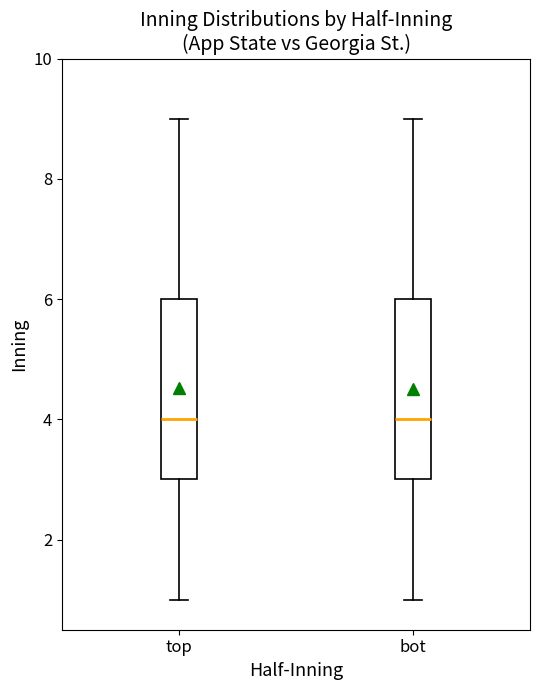

Reading left to right, read every box against the y-axis: the position of its median line, the range the box covers, and the ends of its whiskers. The values are not printed on the chart, so give them approximately, as read against the axis.

top: median 4, box 3 to 6, whiskers 1 to 9
bot: median 4, box 3 to 6, whiskers 1 to 9